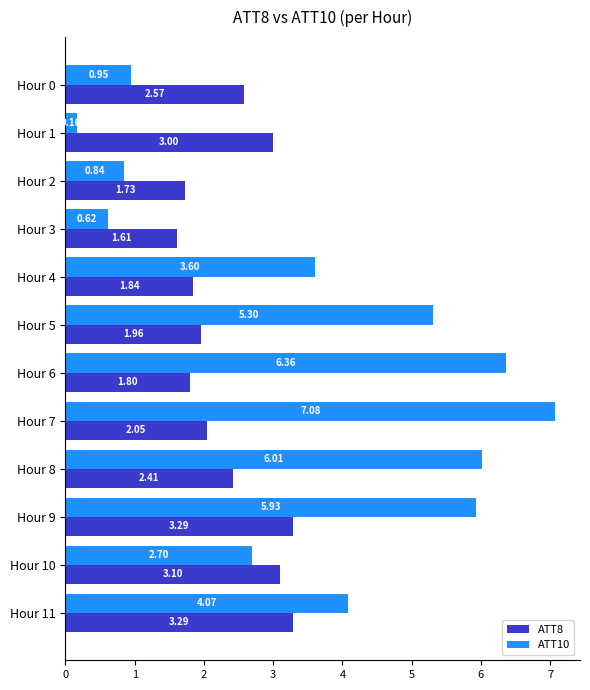

Rank the series by their average value, from highest to lowest.

ATT10, ATT8